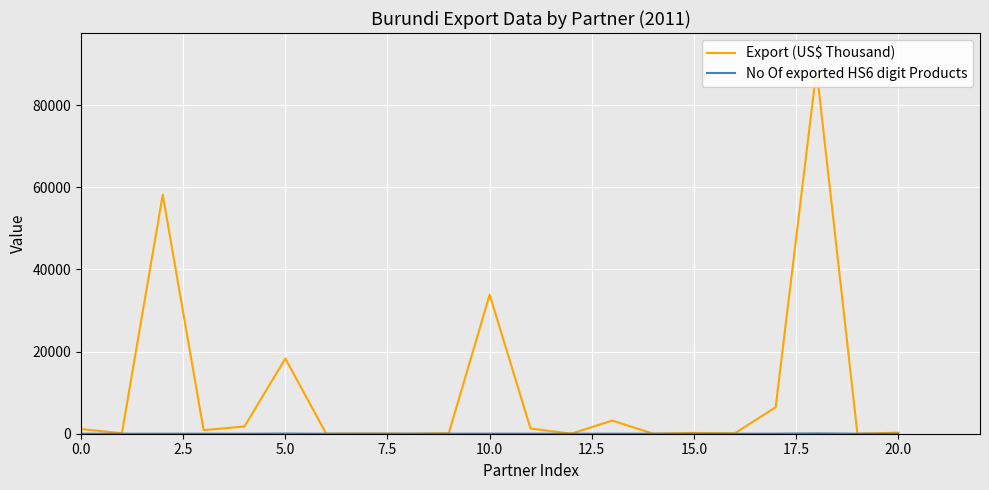

How many interior local valleys does the No Of exported HS6 digit Products series have?

7